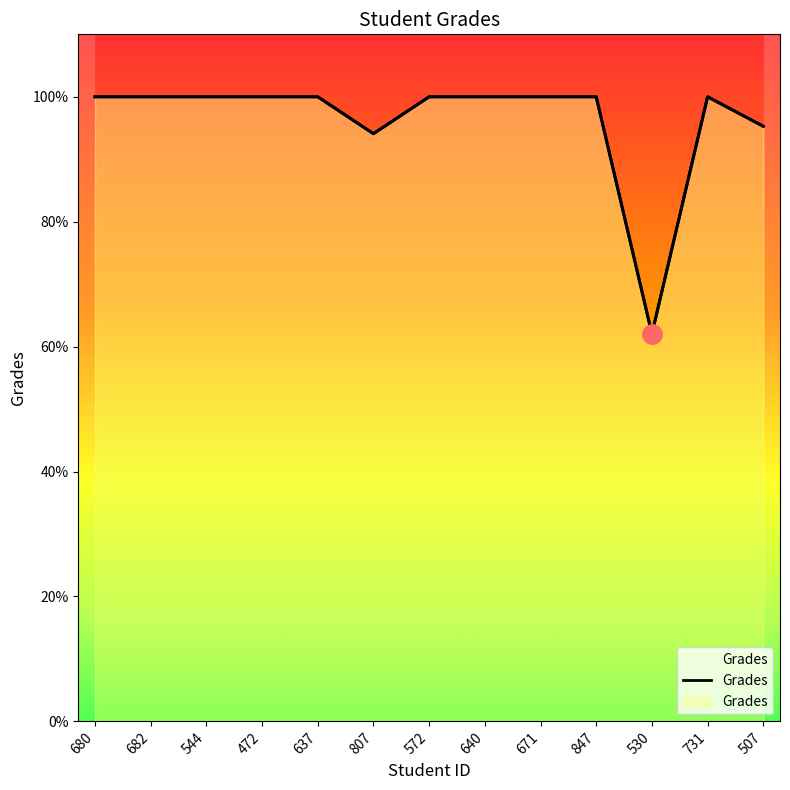

Where is the first local maximum?

731